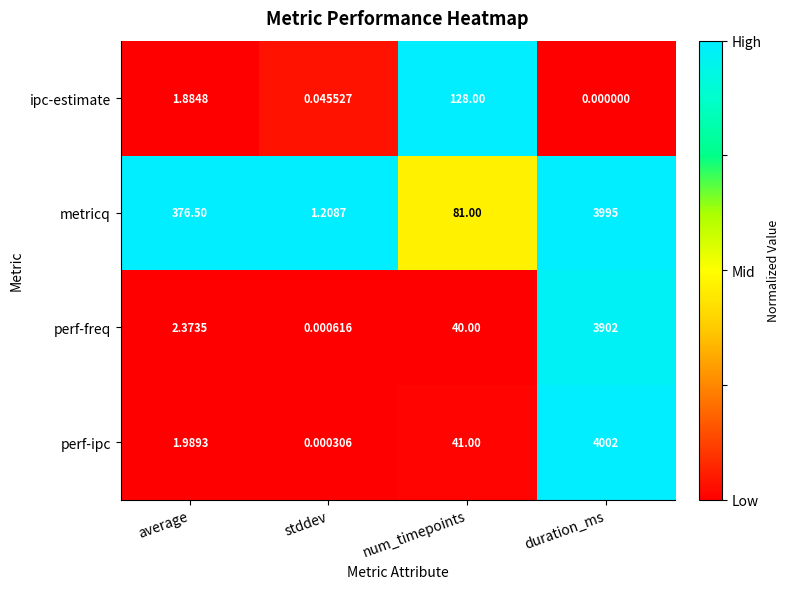

At which label does ipc-estimate first exceed 1?

average